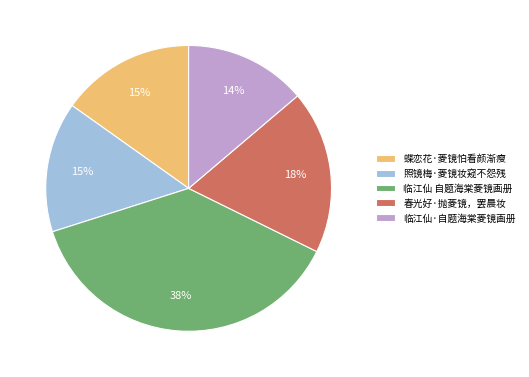

Does 蝶恋花·菱镜怕看颜渐瘦 represent more than half of the total?

No